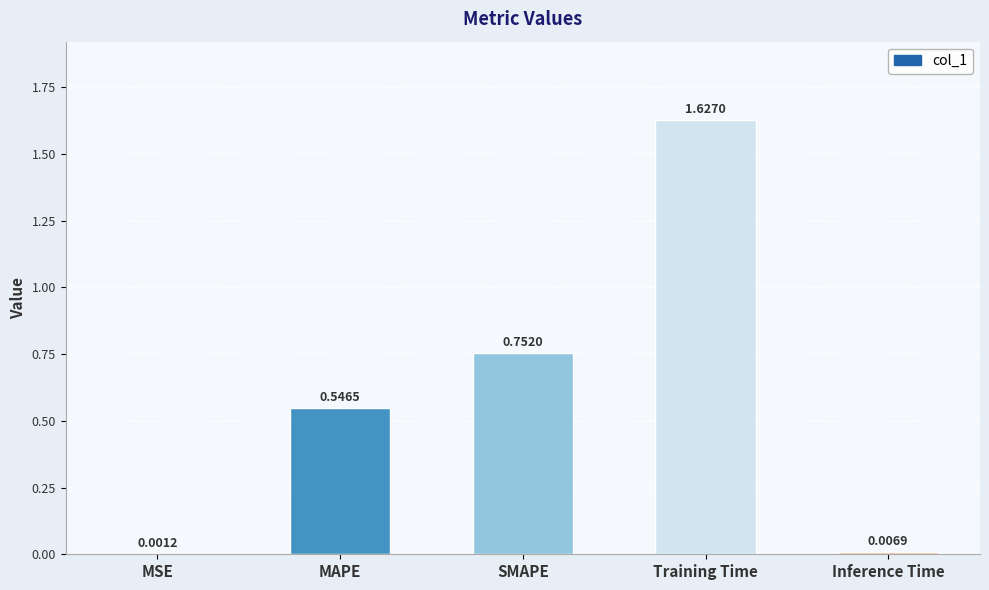

Which has a higher value, MAPE or Training Time?

Training Time